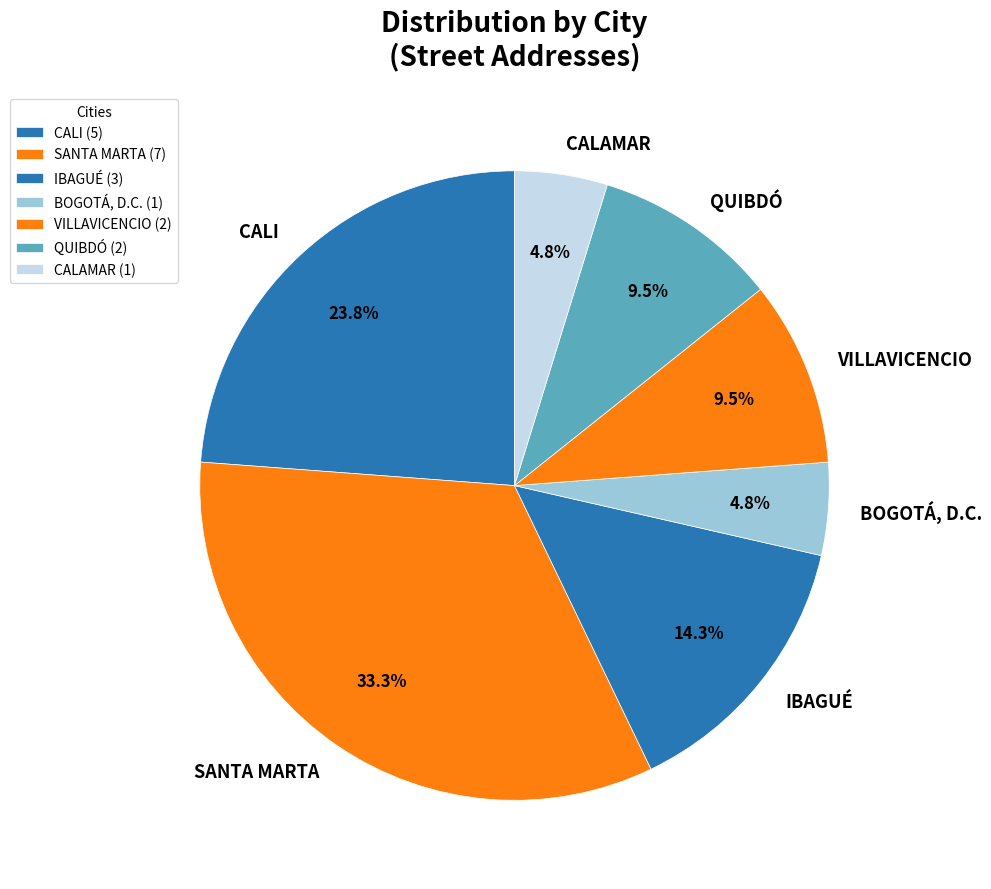

Does QUIBDÓ represent more than half of the total?

No